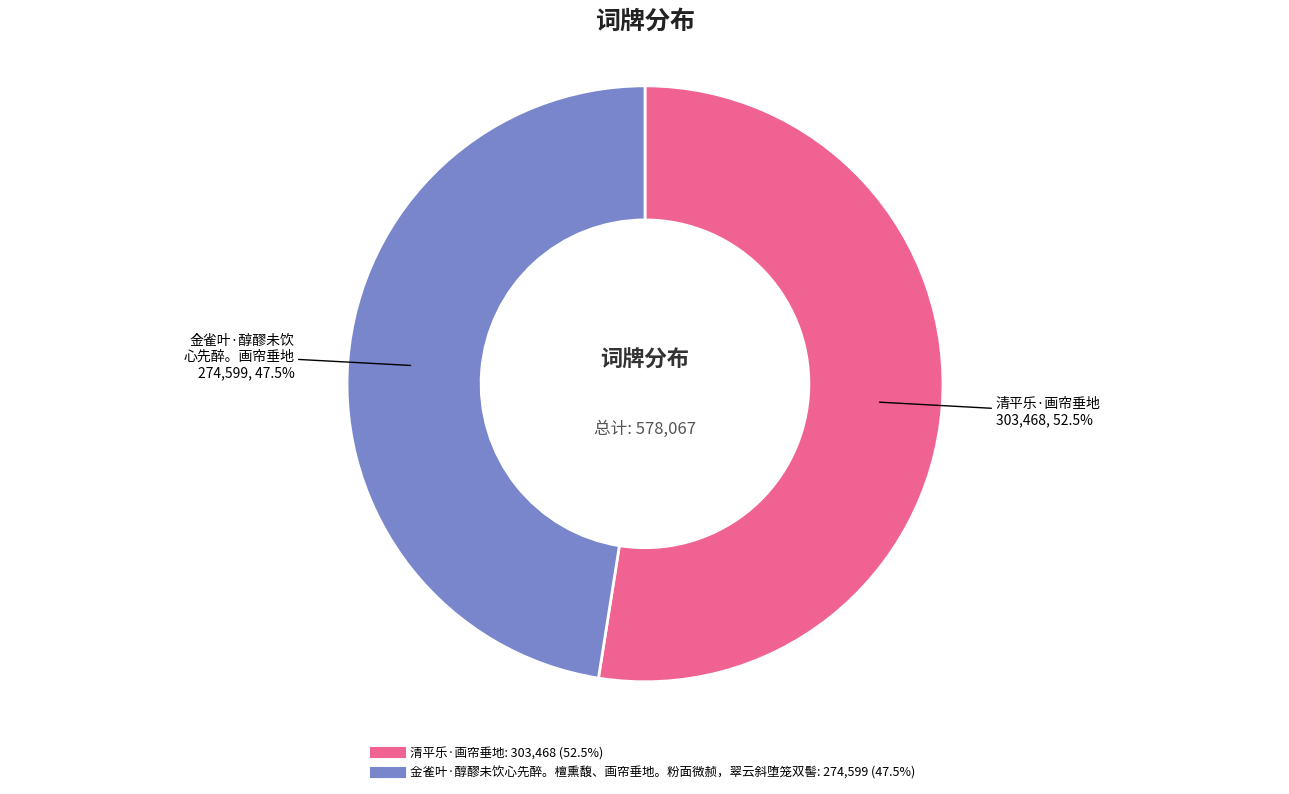

Which has a higher value, 清平乐·画帘垂地 or 金雀叶·醇醪未饮心先醉。檀熏馥、画帘垂地。粉面微赪，翠云斜堕笼双髻?

清平乐·画帘垂地